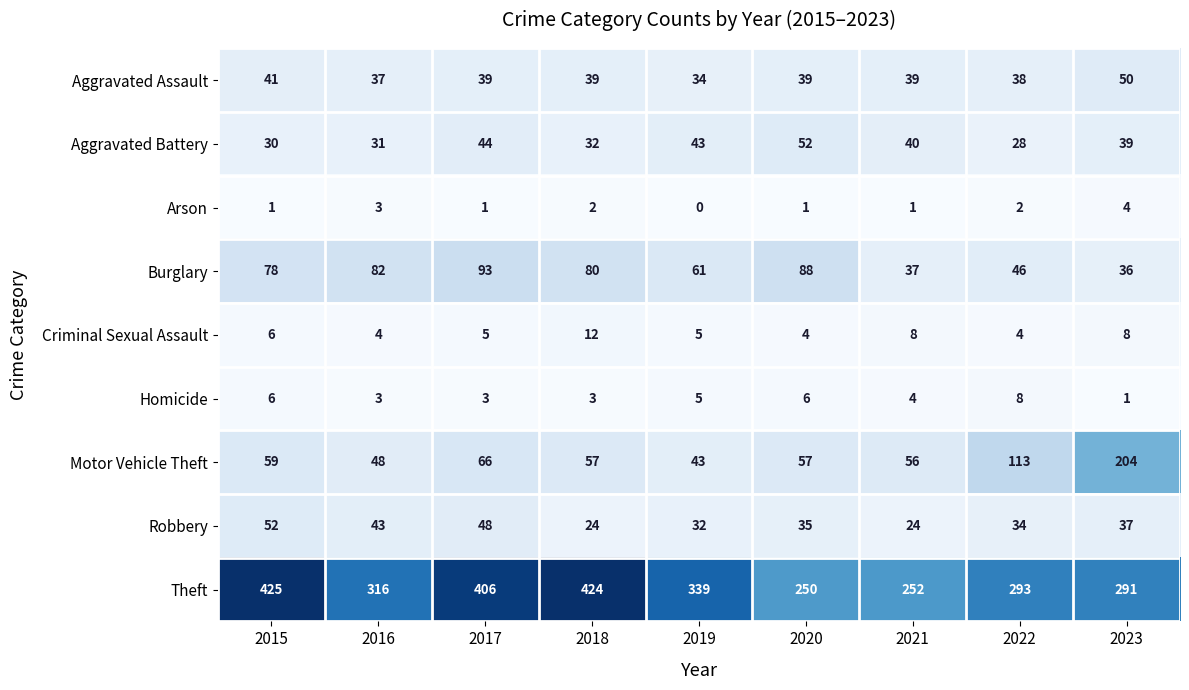

How many values in the Aggravated Assault series are below 39?

3